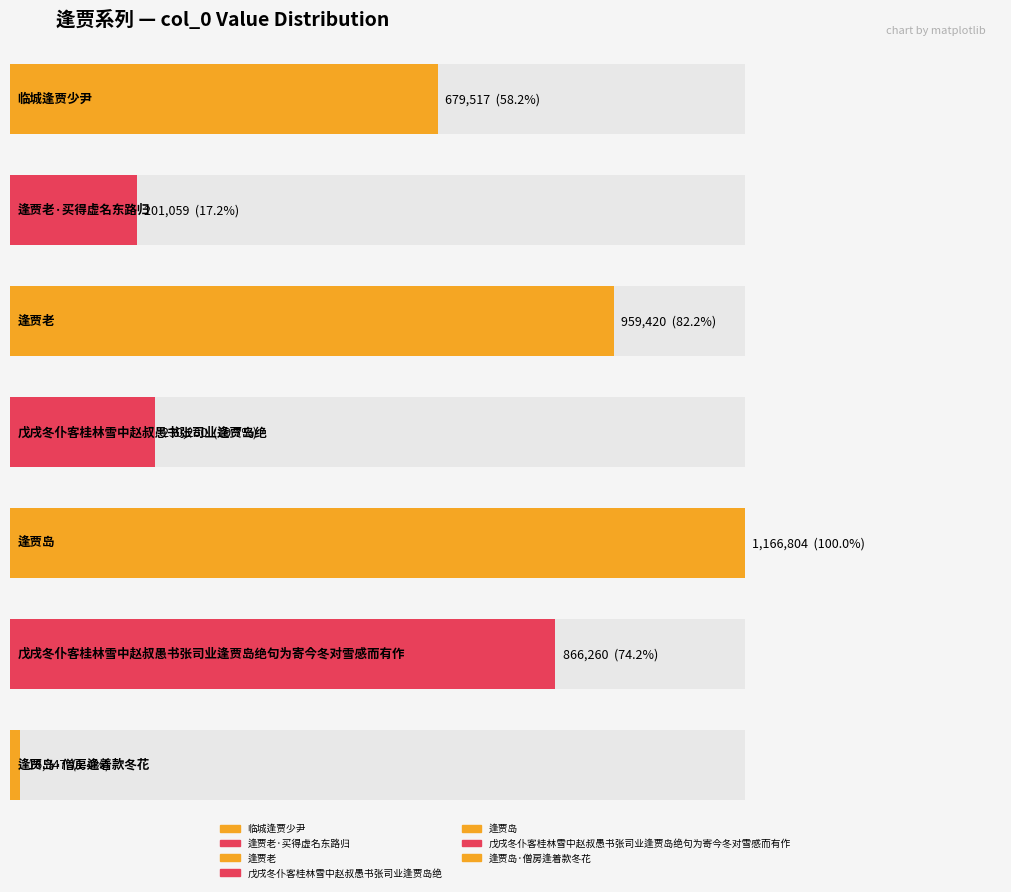

At which label is the value closest to 591575?

临城逢贾少尹